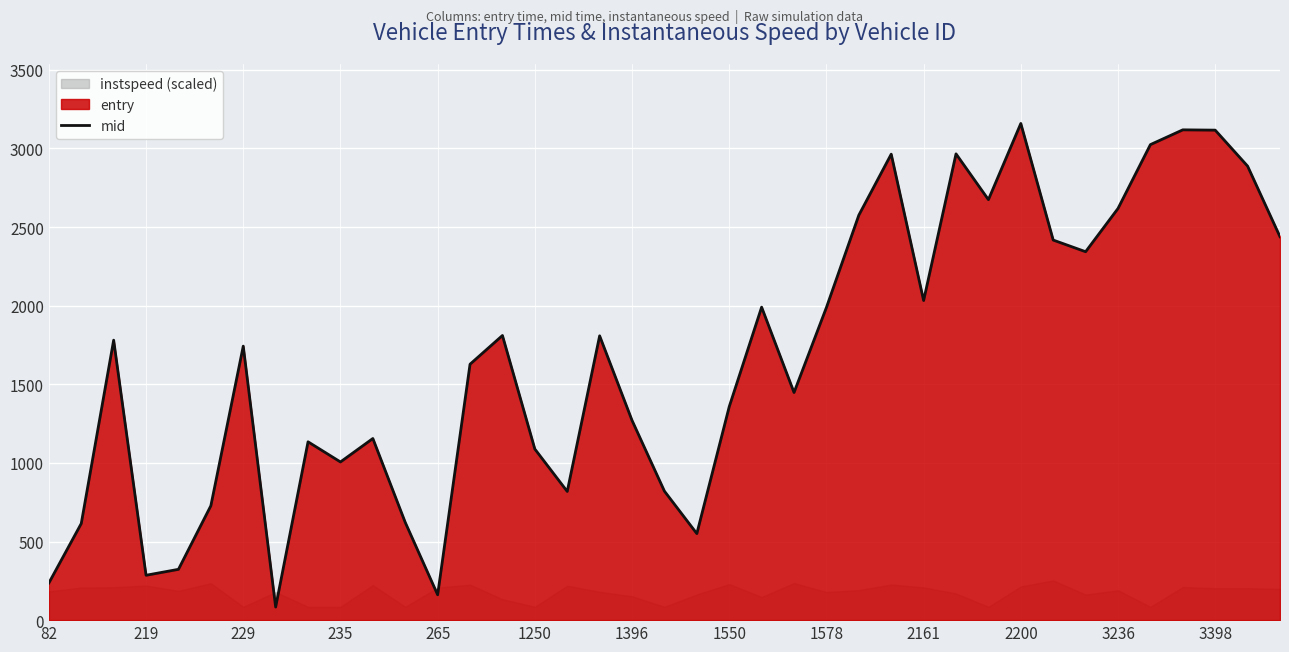

The mid series shows 65.5 at 219. True or false?

False